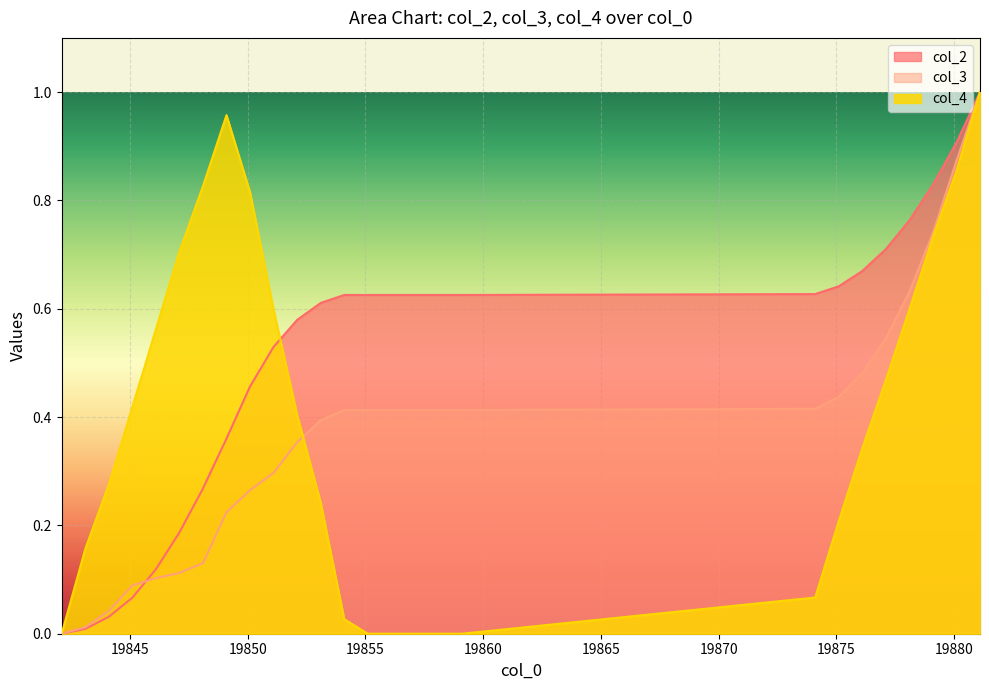

True or false: col_2 and col_3 cross at least once.

True